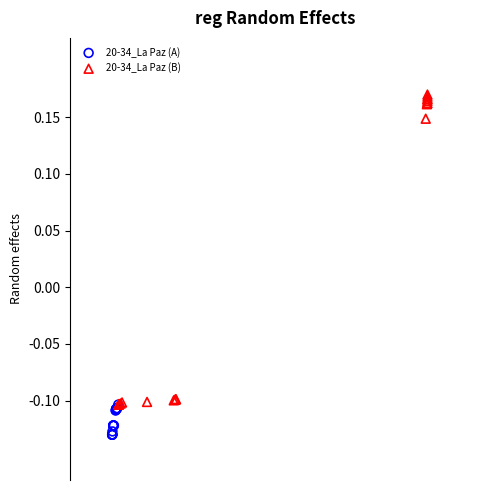

Which series contains the highest Y value?

20-34_La Paz (B)